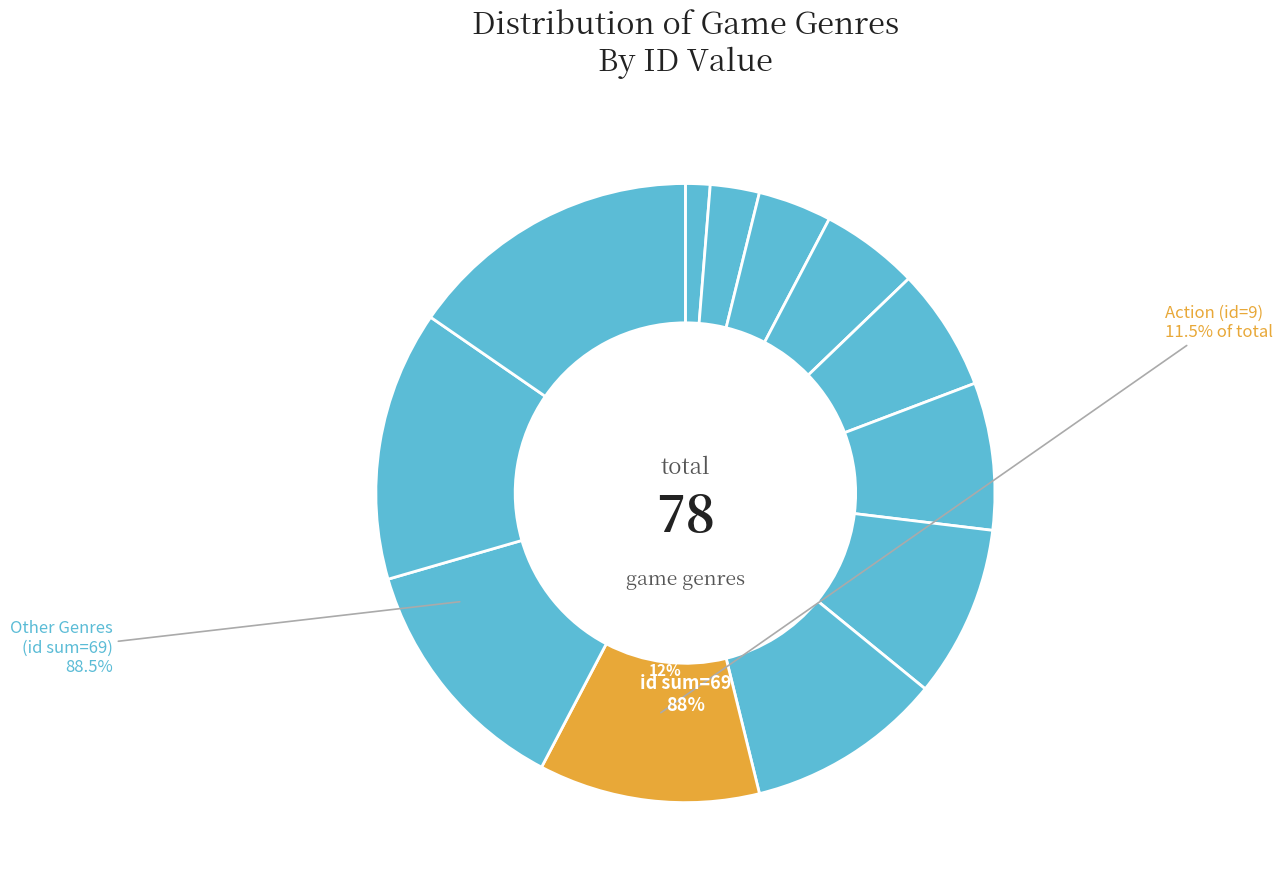

Rank the categories by value from highest to lowest.

Strategy, Adventure, Fighting, Action, Simulation, Shooter, Misc, Puzzle, Role-Playing, Racing, Platform, Sports